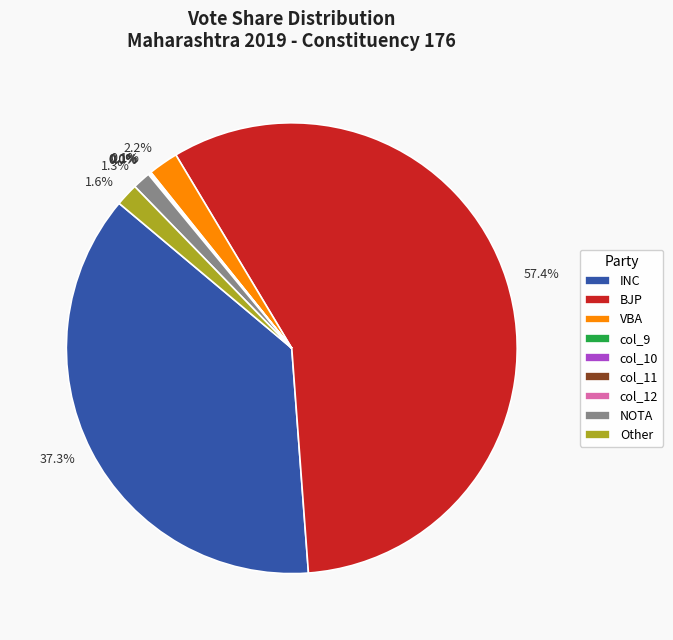

Does BJP account for over 50% of the chart?

Yes